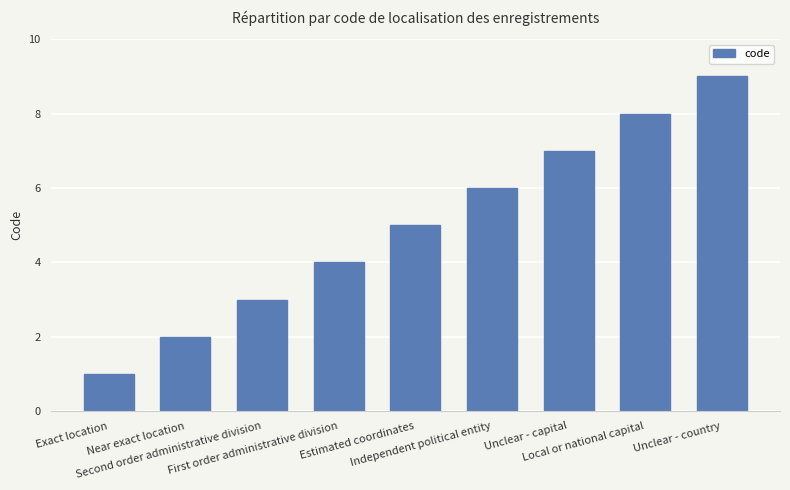

At which category does the chart reach its peak across all series?

Unclear - country